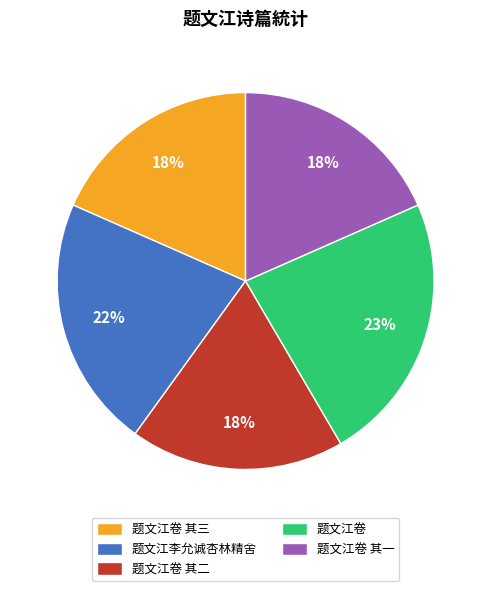

To the nearest percent, what percentage of the pie is 题文江卷 其二?

18%